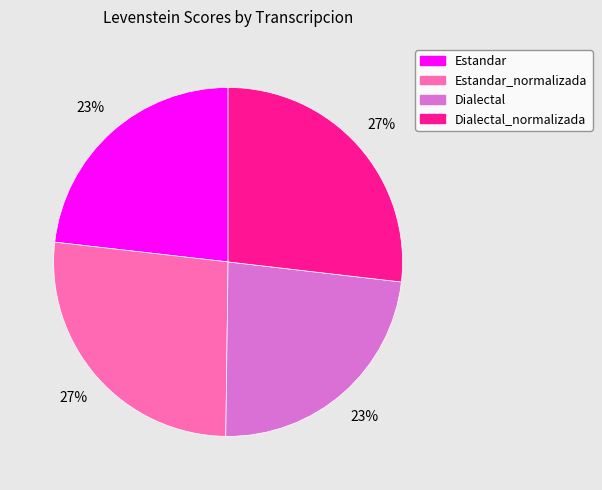

How many slices are in this pie chart?

4